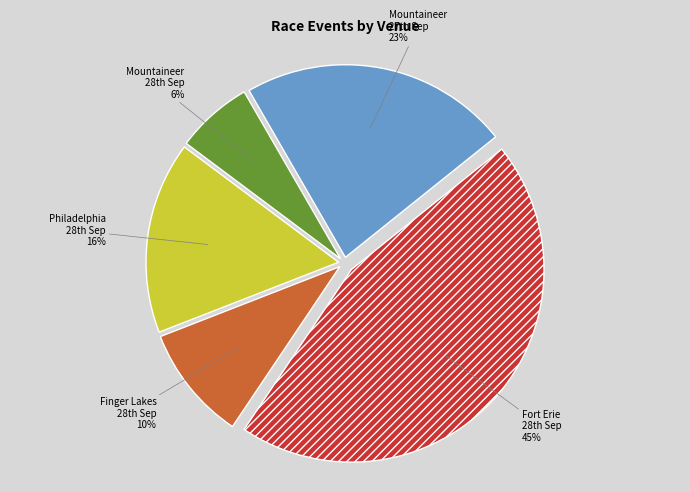

To the nearest percent, what is the difference between the largest and smallest slice percentages?

39%